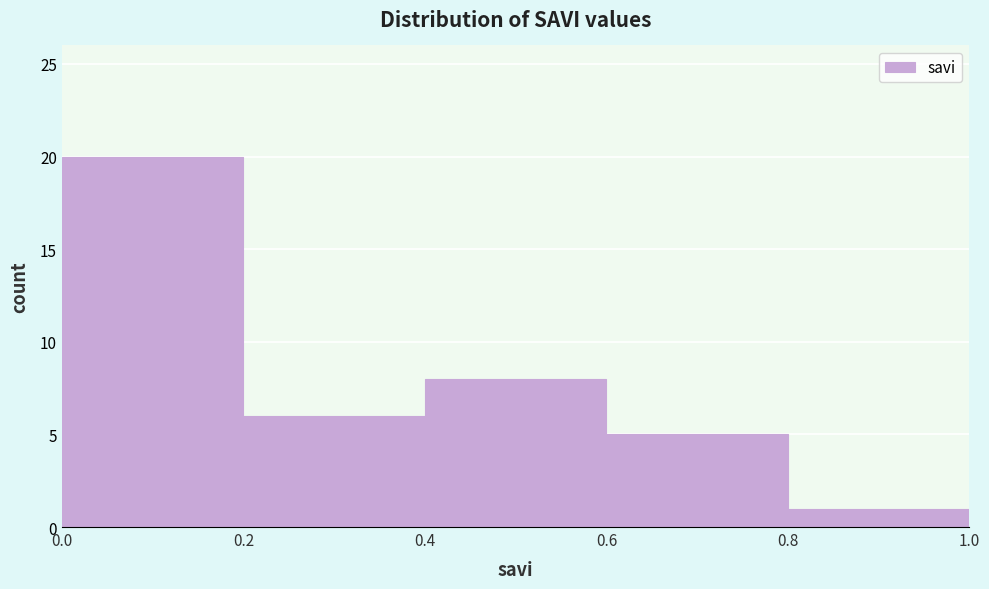

How tall is the bar that spans 0.4 to 0.6 on the x-axis? The values are not printed on the chart, so give them approximately, as read against the axis.

8